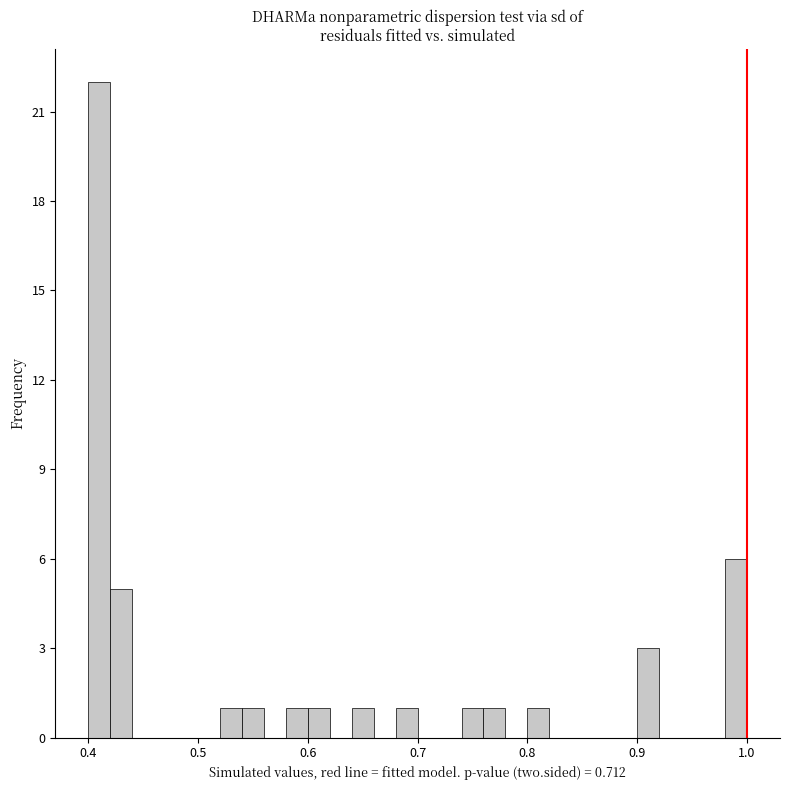

Around what value on the x-axis is the tallest bar? Give the approximate position of its centre, as read against the axis.

0.41